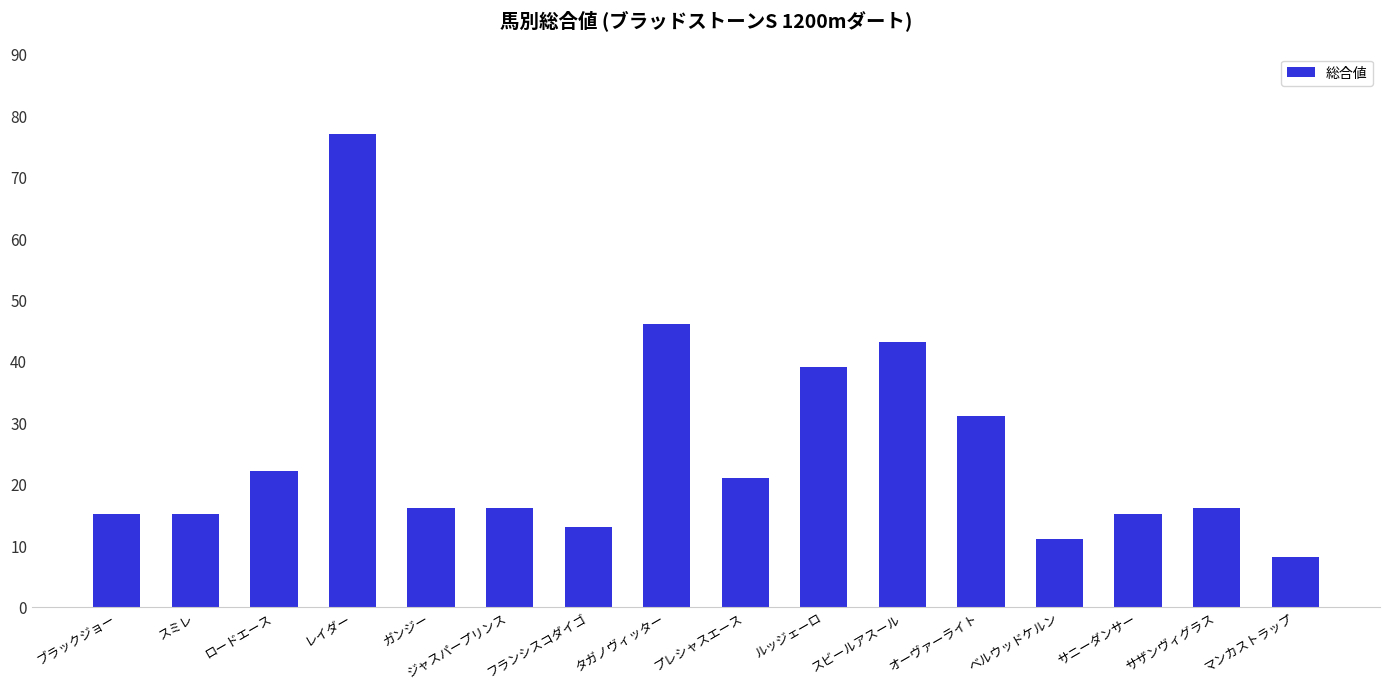

What is the difference between the values at レイダー and タガノヴィッター?

31